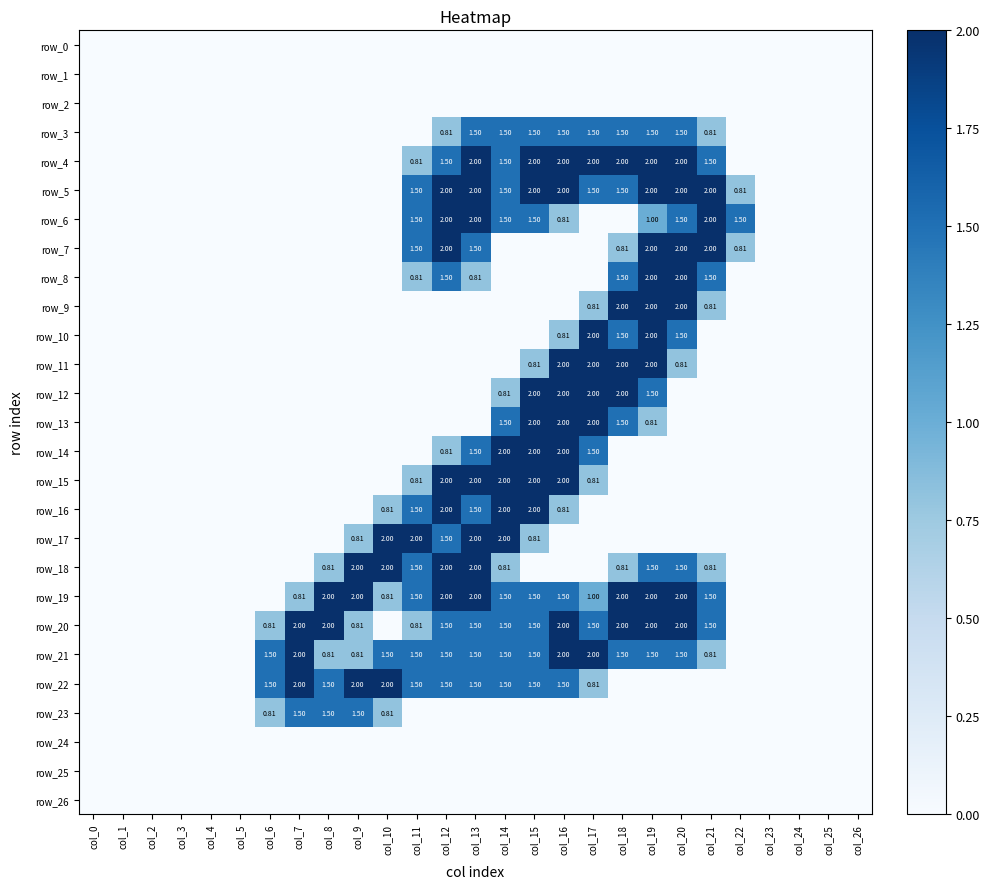

Is the value of row_4 at col_9 greater than the value of row_1 at col_23?

No